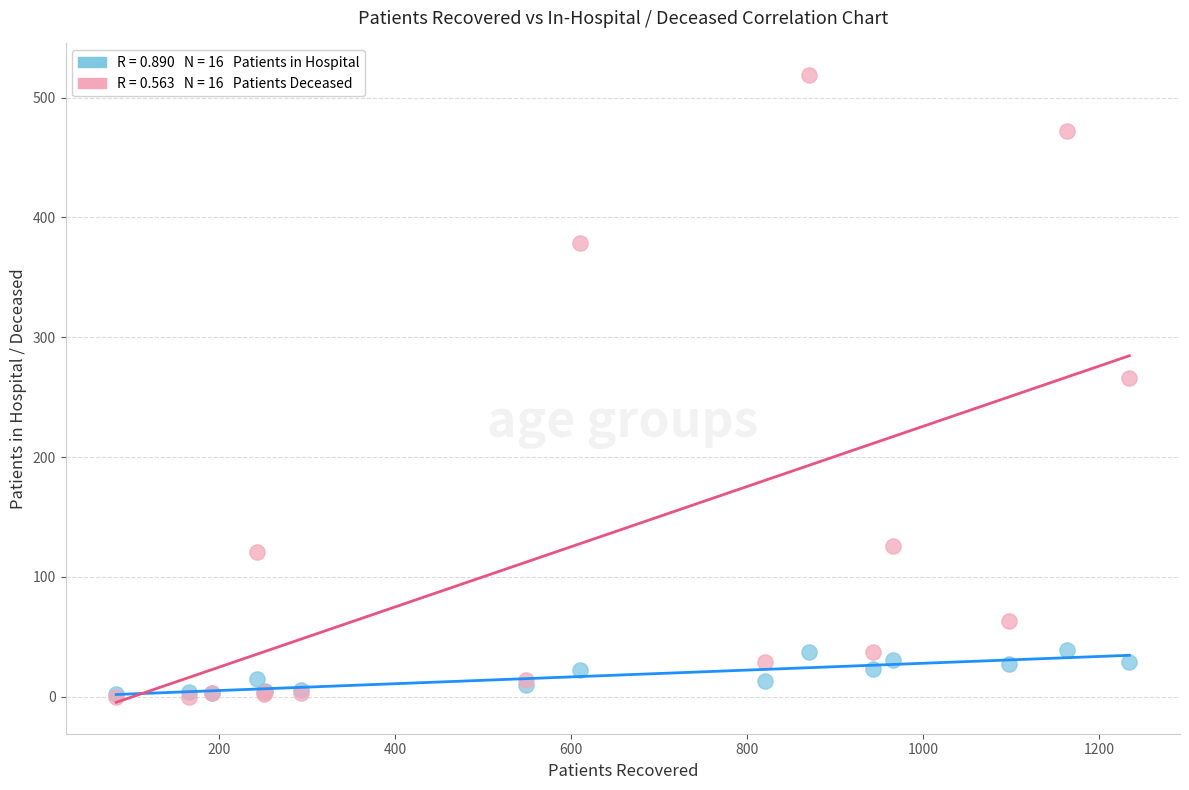

Across all series, what Y value is closest to 259?

266